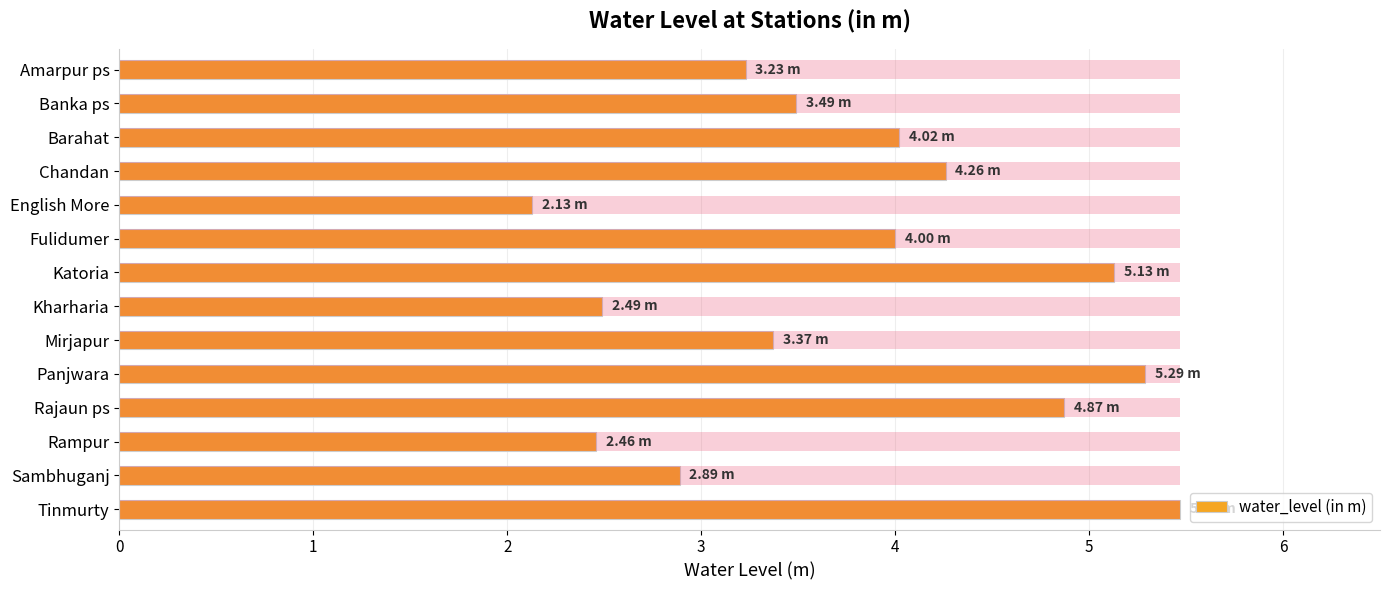

Are the bars grouped side by side (vs. stacked)?

No